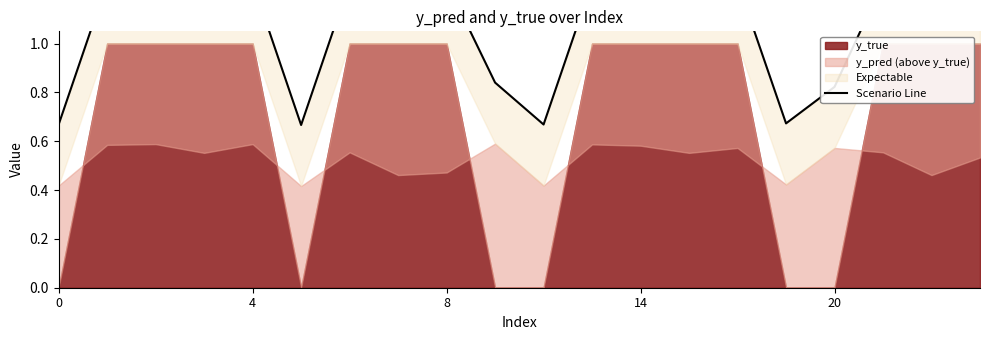

Does the chart have visible grid lines?

No